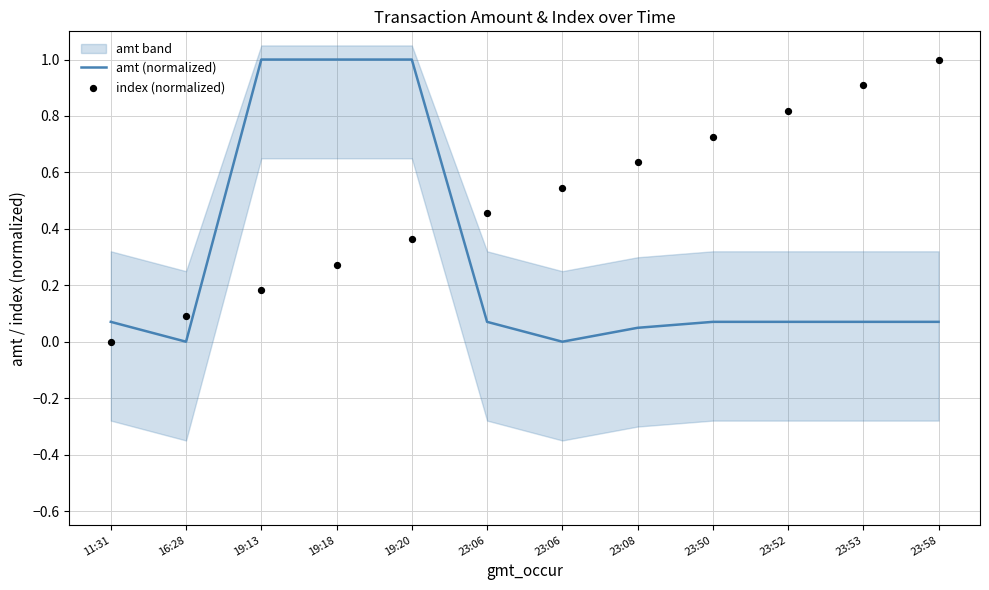

What is the total value across all series at 19:18?

1.3